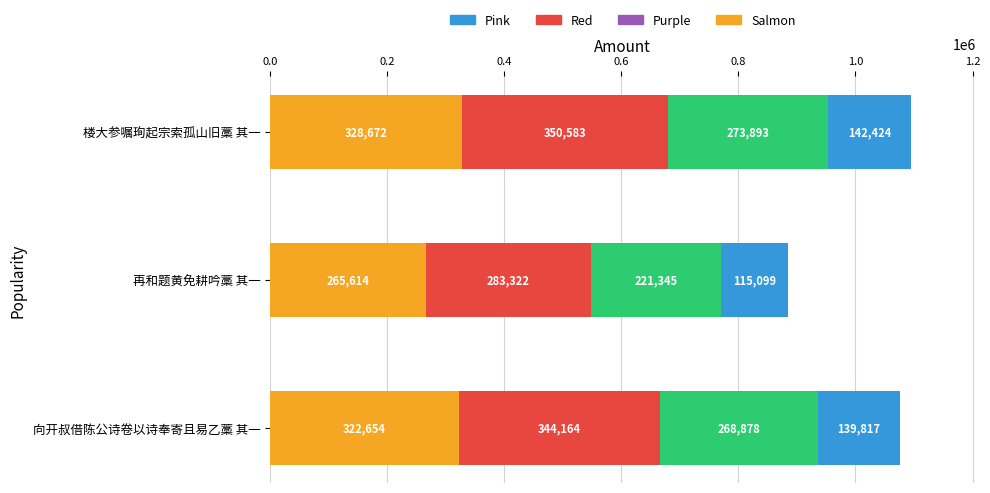

What is the total value across all series at 再和题黄免耕吟藁 其一?

885380.0